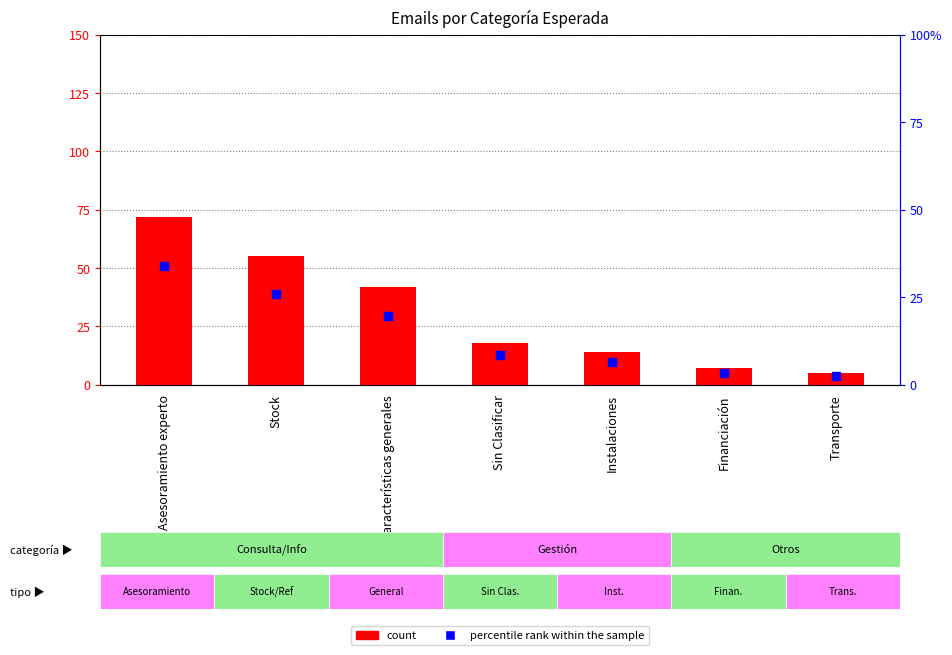

Which series reaches the maximum Y coordinate?

count